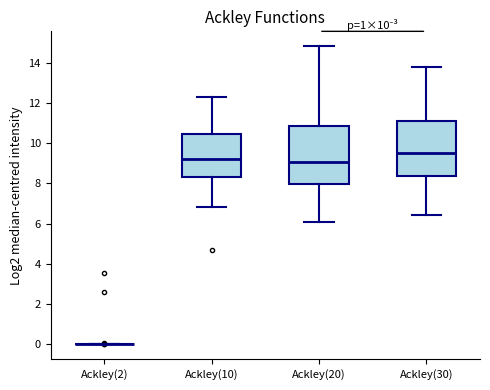

Reading left to right, read every box against the y-axis: the position of its median line, the range the box covers, and the ends of its whiskers. The values are not printed on the chart, so give them approximately, as read against the axis.

Ackley(2): box collapsed to a line at 0.0, whiskers 0.0 to 0.0
Ackley(10): median 9.2, box 8.4 to 10.4, whiskers 6.8 to 12.4
Ackley(20): median 9.0, box 8.0 to 10.8, whiskers 6.2 to 14.8
Ackley(30): median 9.6, box 8.4 to 11.2, whiskers 6.4 to 13.8